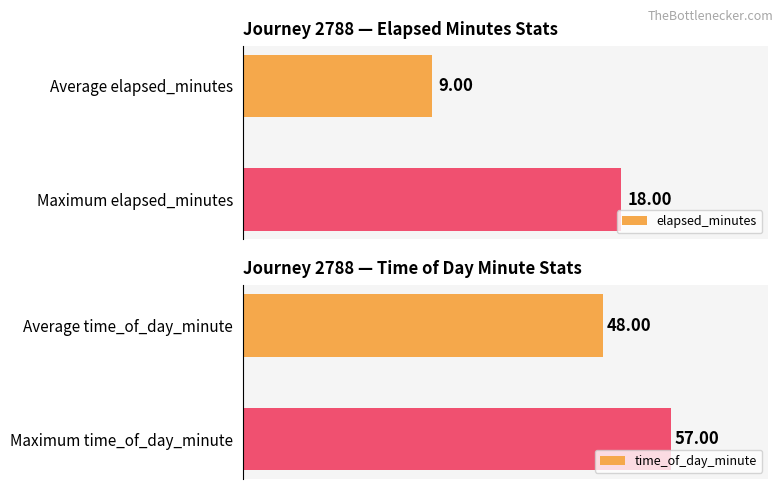

What is the difference between the maximum and minimum values in the elapsed_minutes series?

9